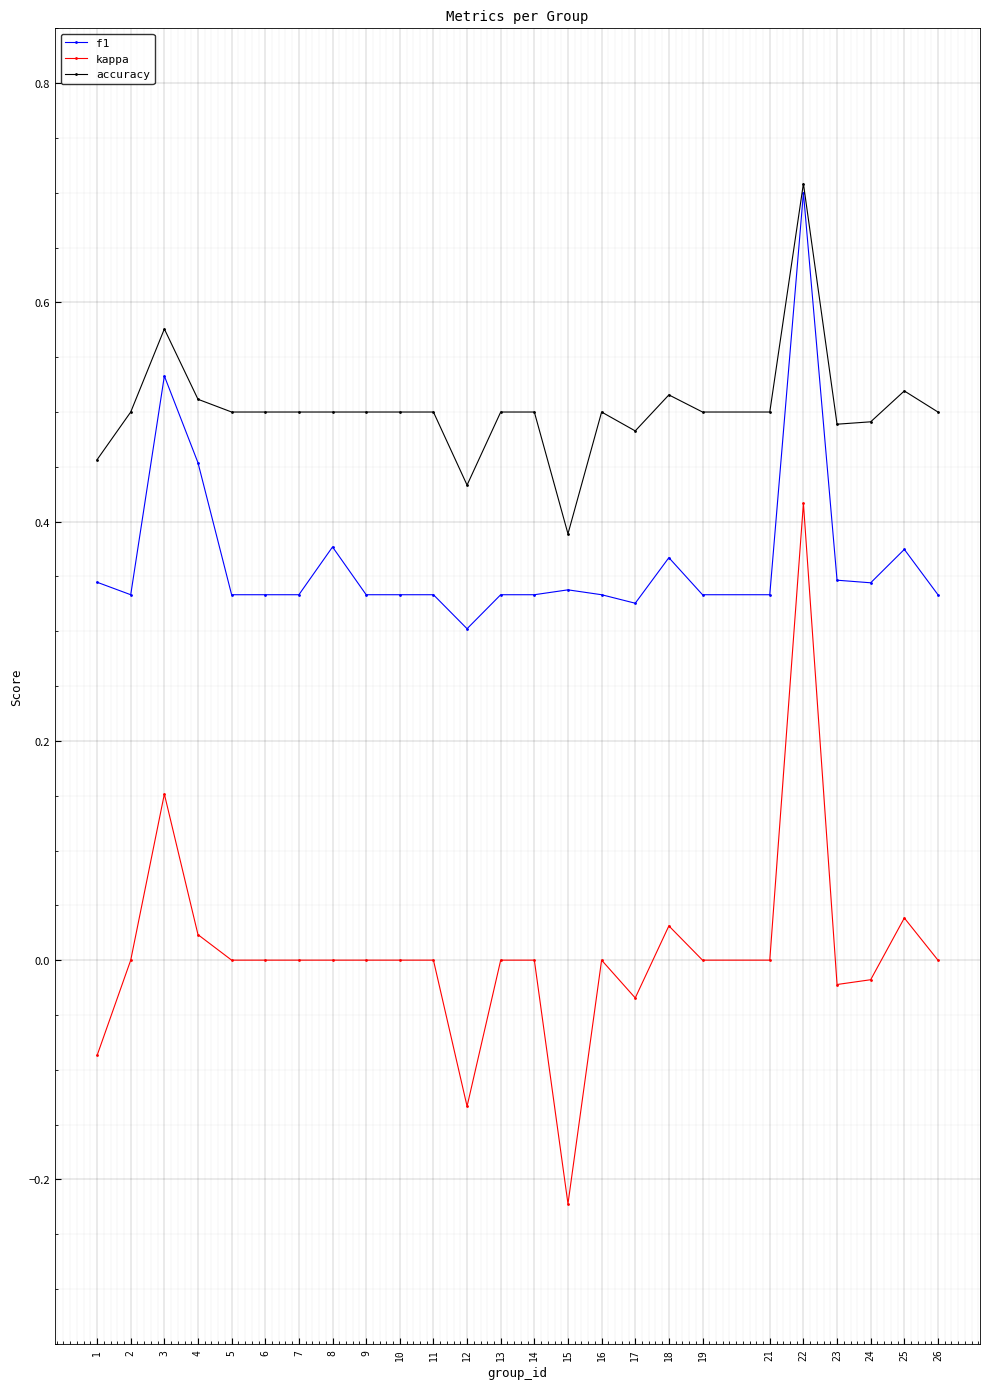

True or false: accuracy has a value of 0.7 at 21.

False